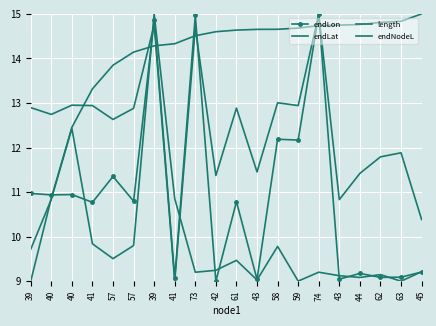

What is the lowest value of the endNodeL series?

9.0